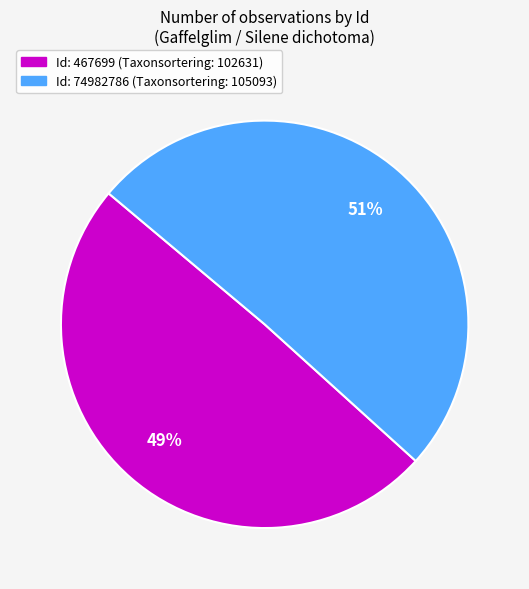

To the nearest percent, what is the average slice percentage?

50%